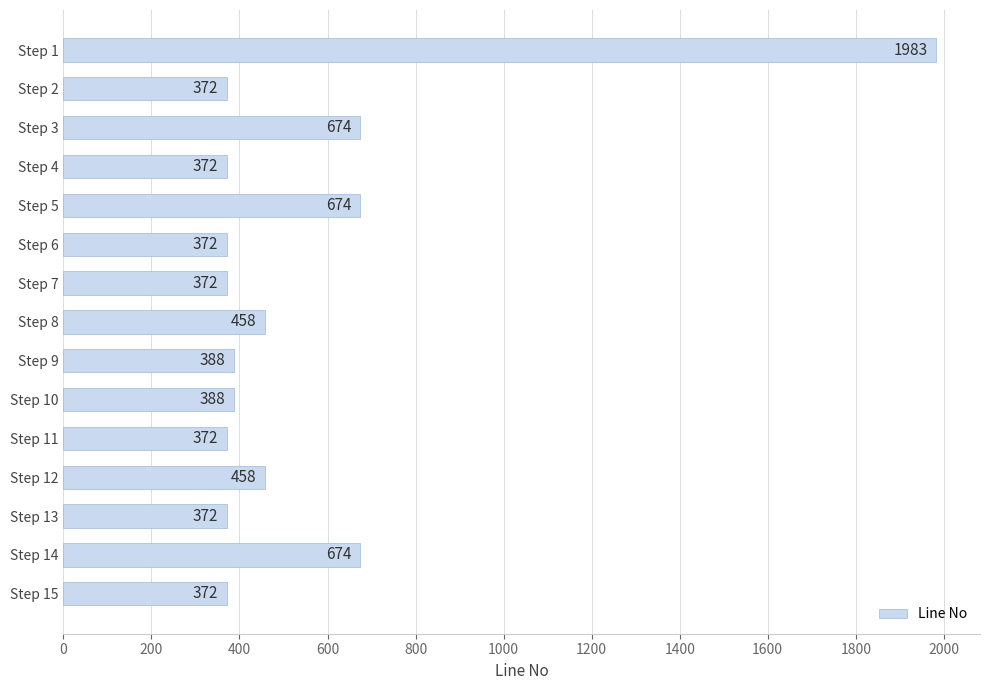

What is the change in value from Step 3 to Step 11?

-302